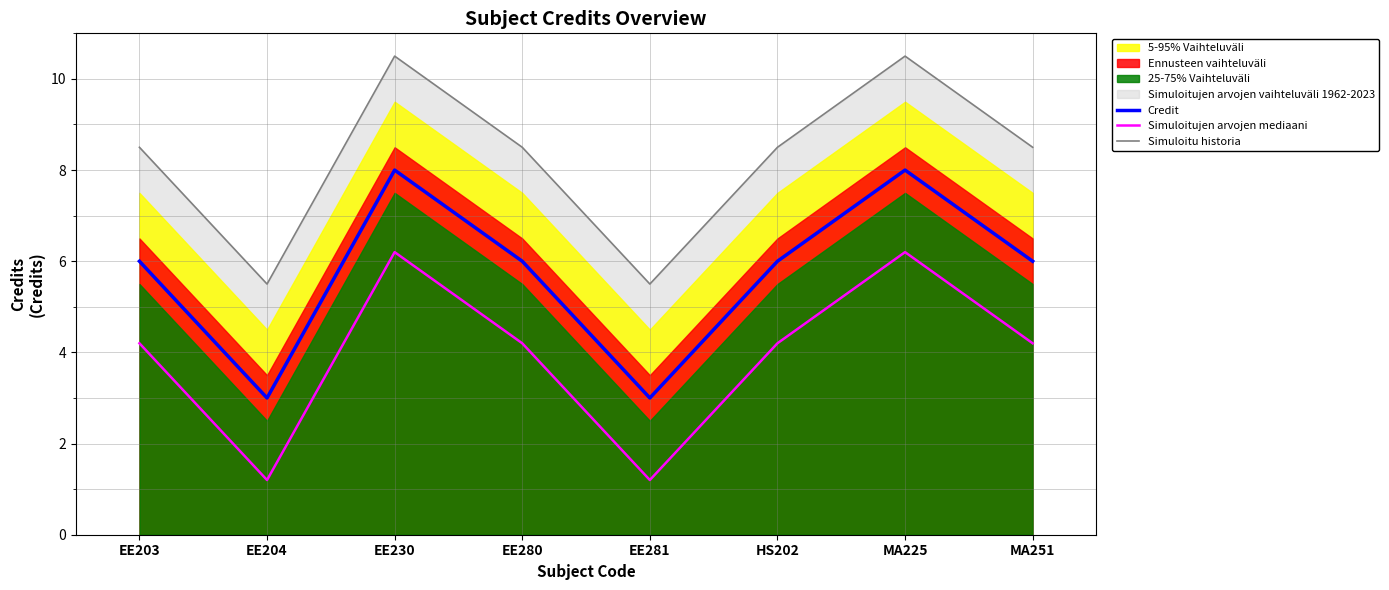

List the labels in order of Credit value, largest first.

EE230, MA225, EE203, EE280, HS202, MA251, EE204, EE281